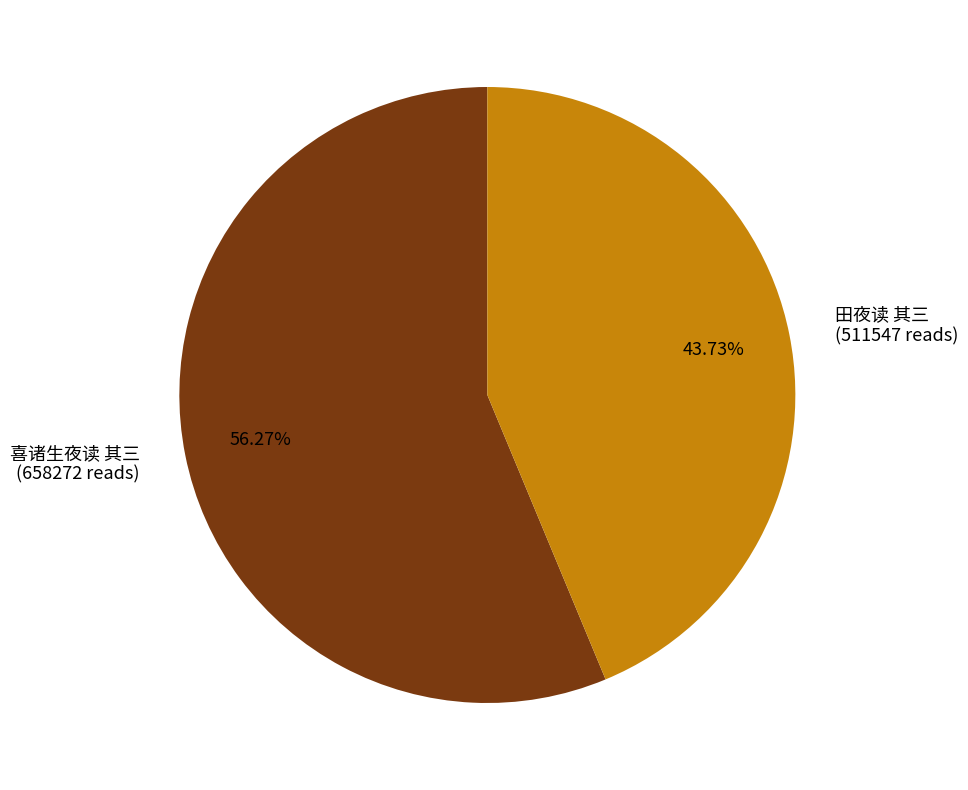

Approximately how many times larger is the value at 喜诸生夜读 其三 compared to 田夜读 其三?

1.3